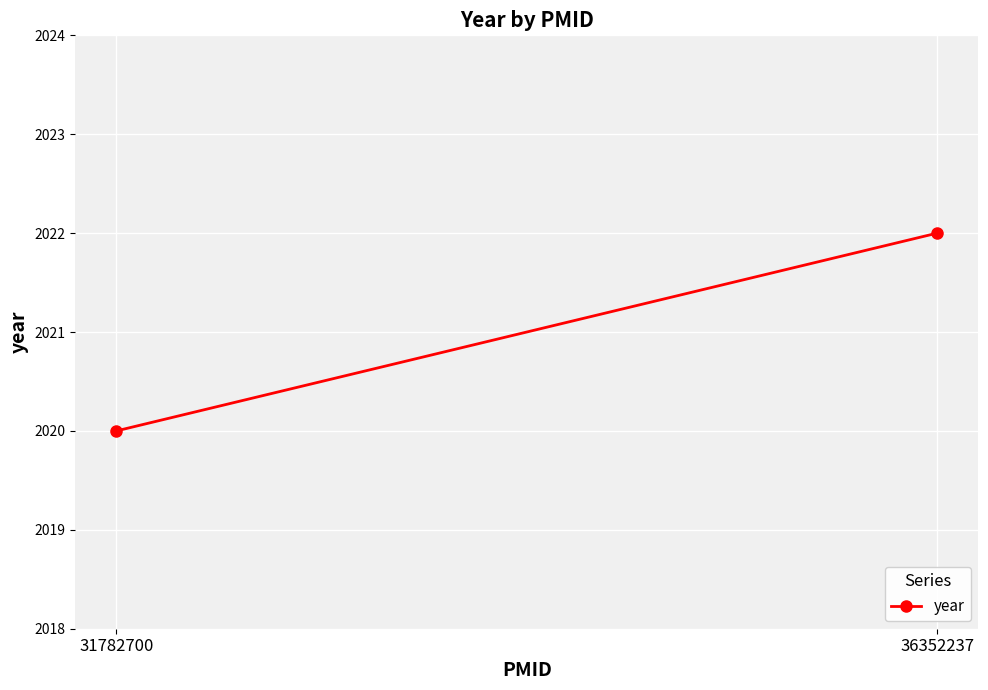

What is the maximum value shown in the chart?

2022